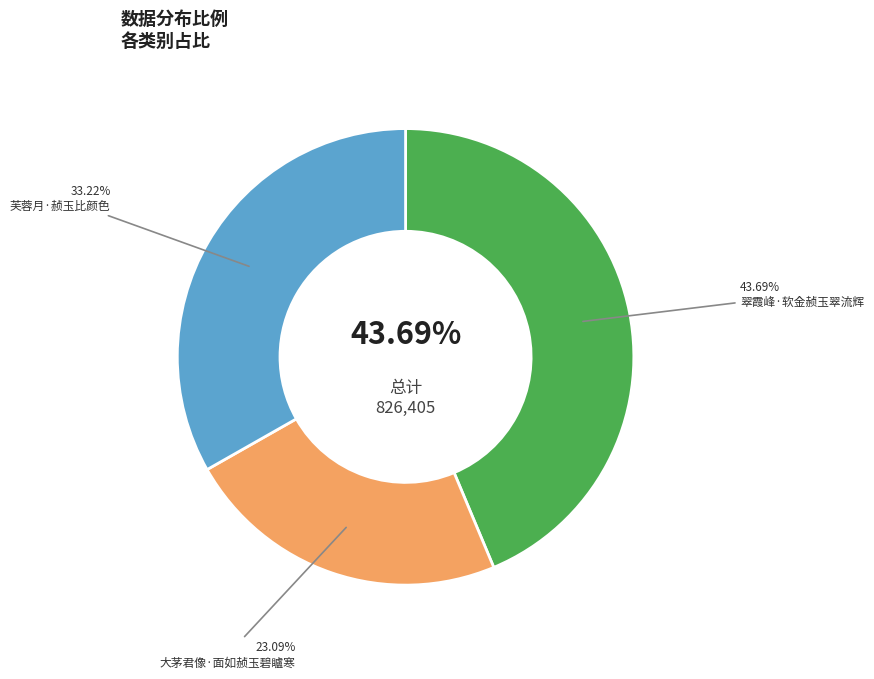

Which slice is the largest?

翠霞峰·软金赪玉翠流辉